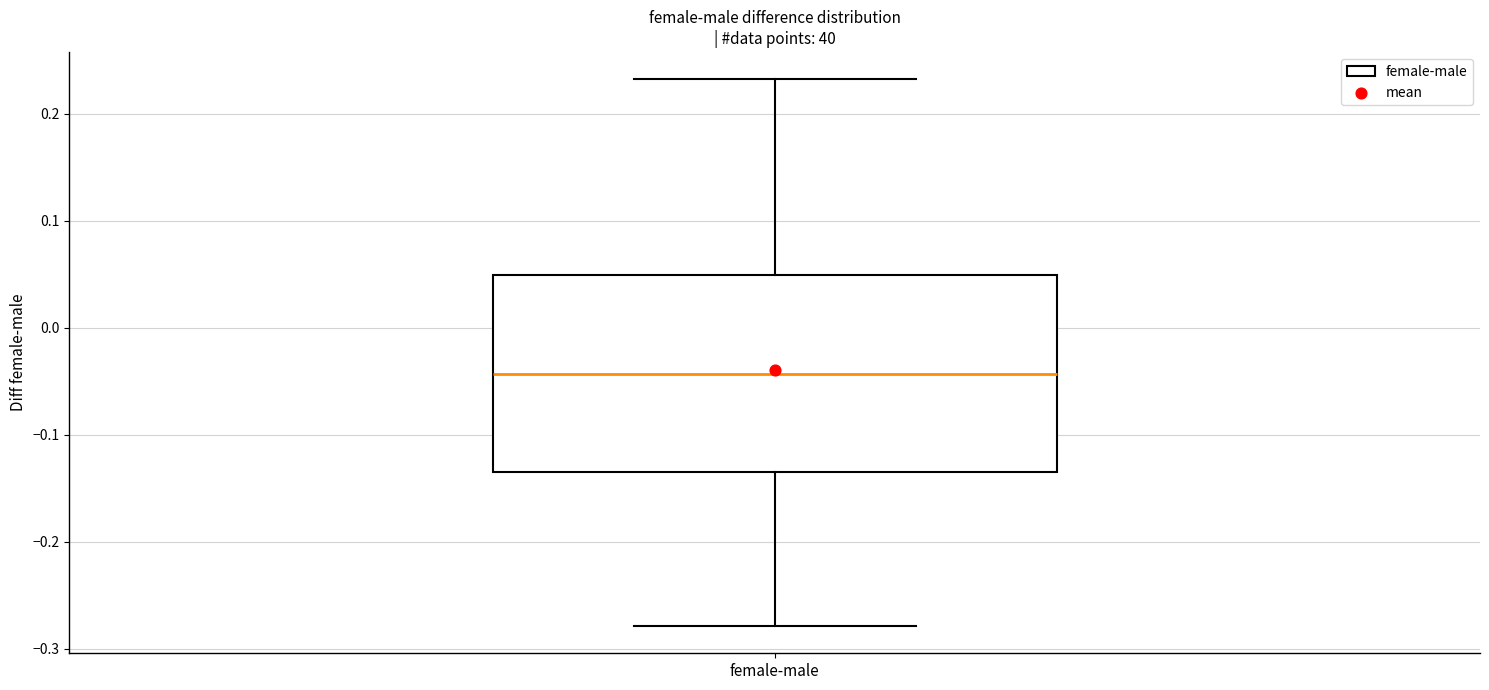

Where is the upper edge of the box for female-male on the y-axis? The values are not printed on the chart, so give them approximately, as read against the axis.

0.05